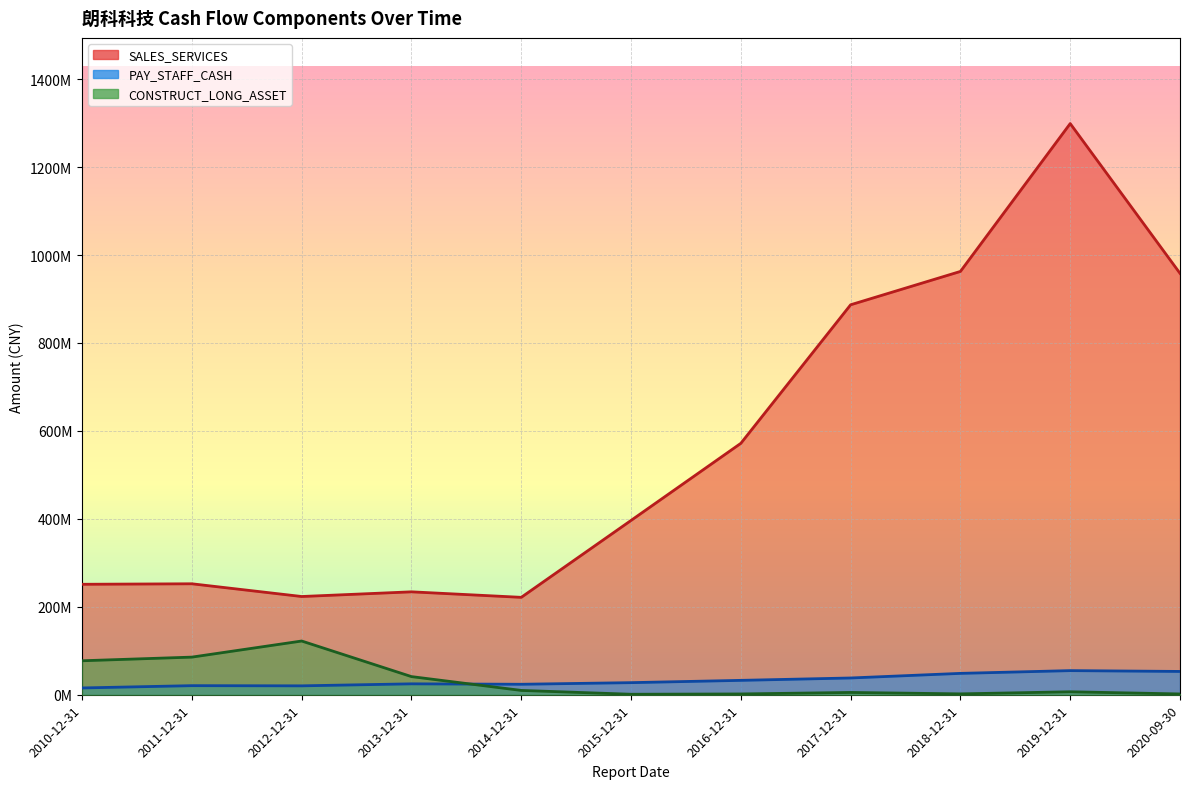

What is the average value of the CONSTRUCT_LONG_ASSET series?

32256201.2